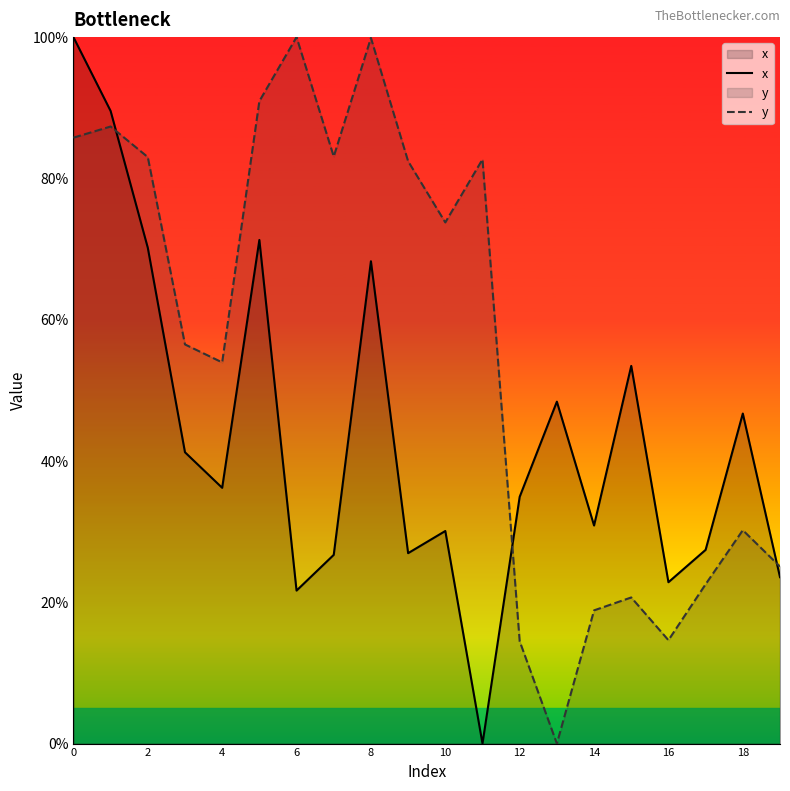

Is the value of y at 11 greater than the value of x at 16?

Yes